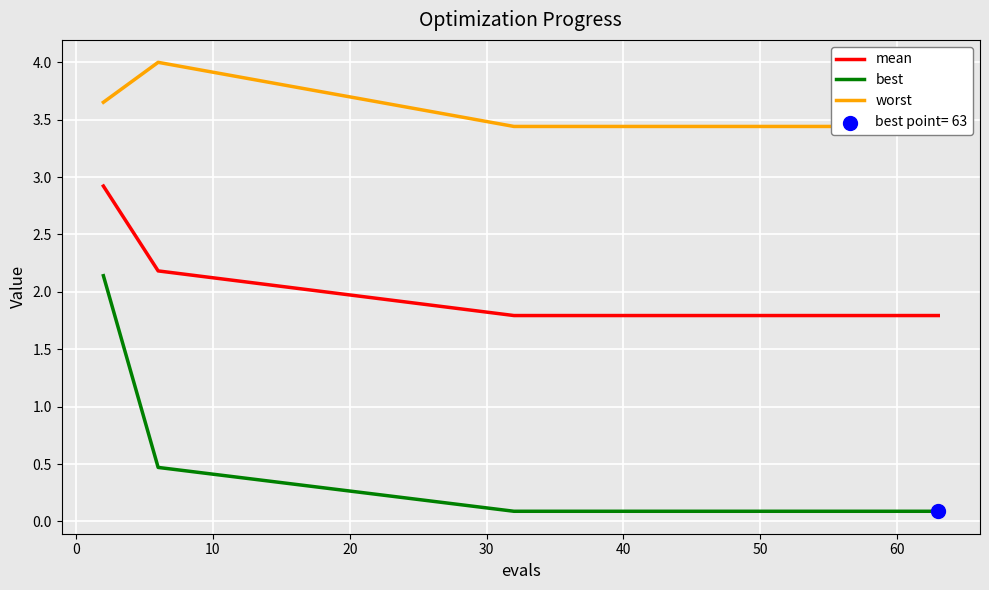

At how many categories does at least one series exceed 3?

15